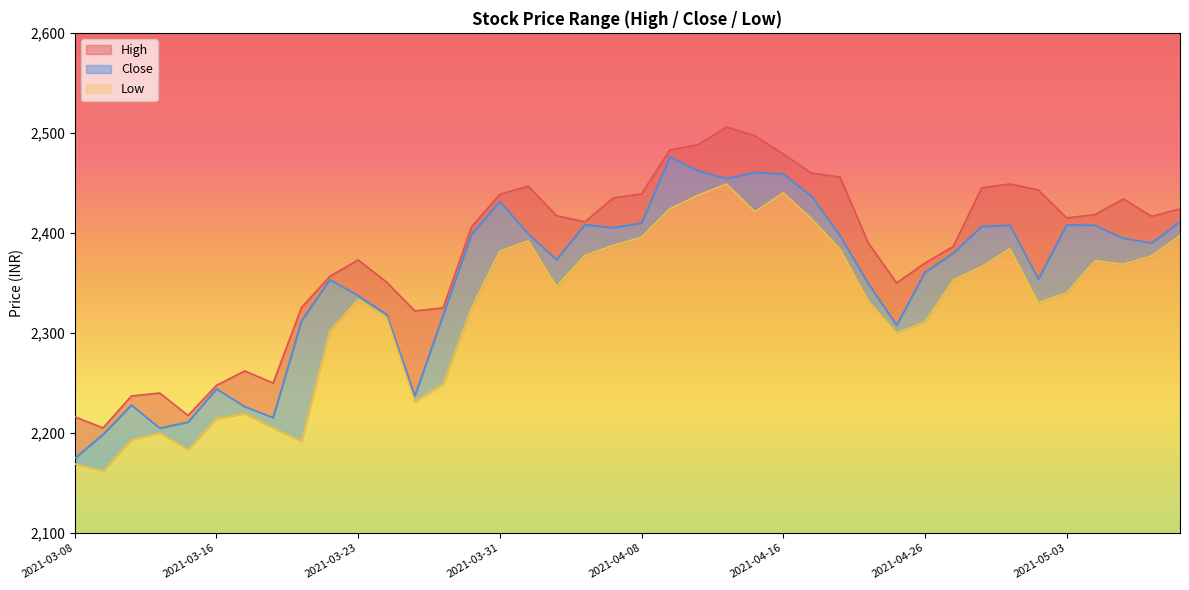

How many values in the Low series are below 2346?

20